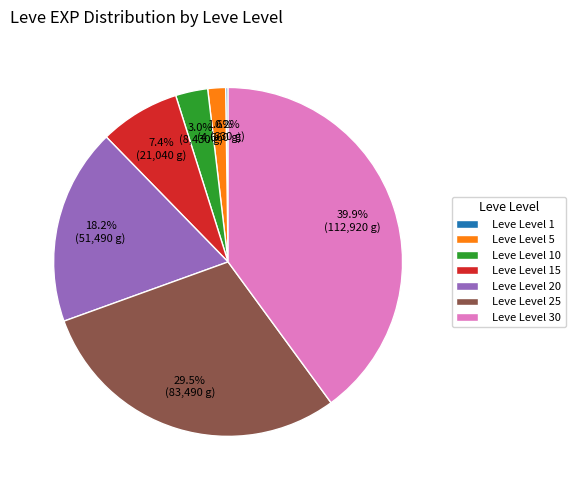

Does any single category account for the majority?

No